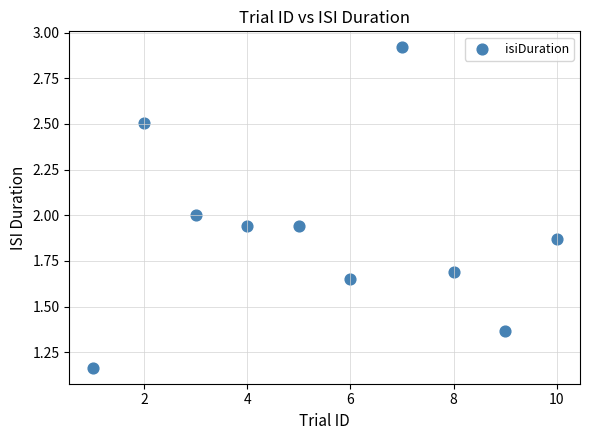

What is the range of X values (max minus min)?

9.0